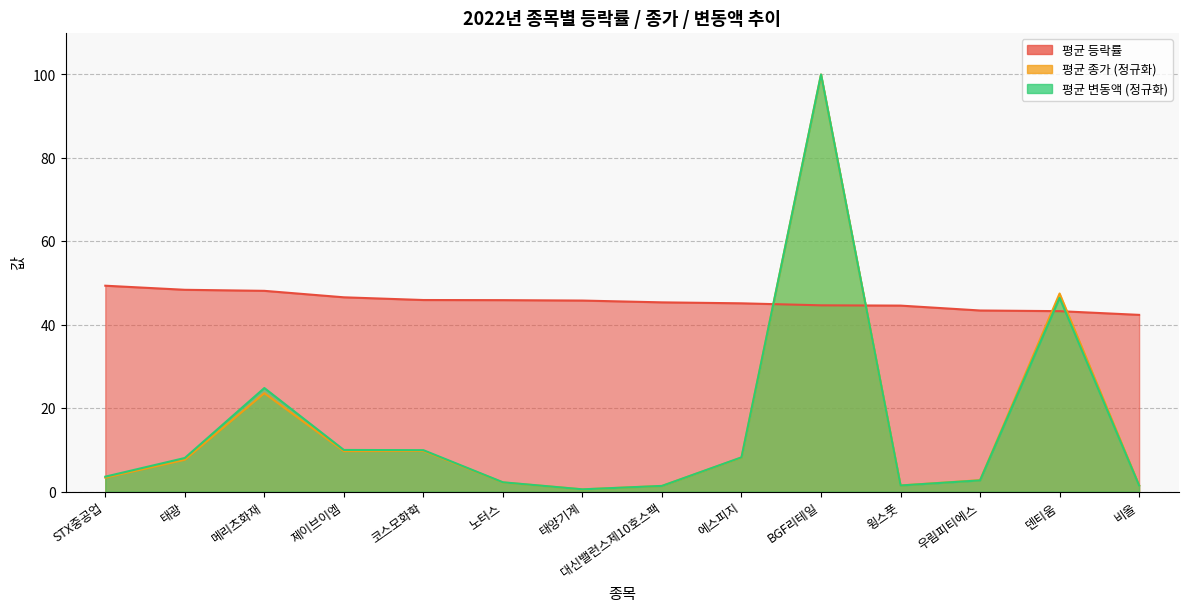

Is the value of 평균 종가 at 비올 greater than the value of 평균 등락률 at 노터스?

No